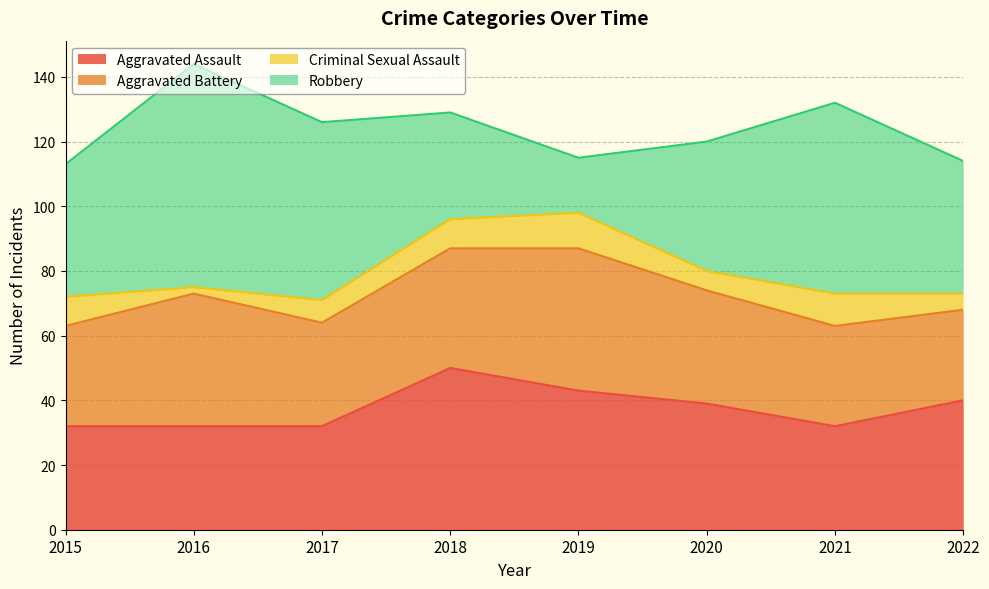

At which category is the sum across all series the highest?

2016